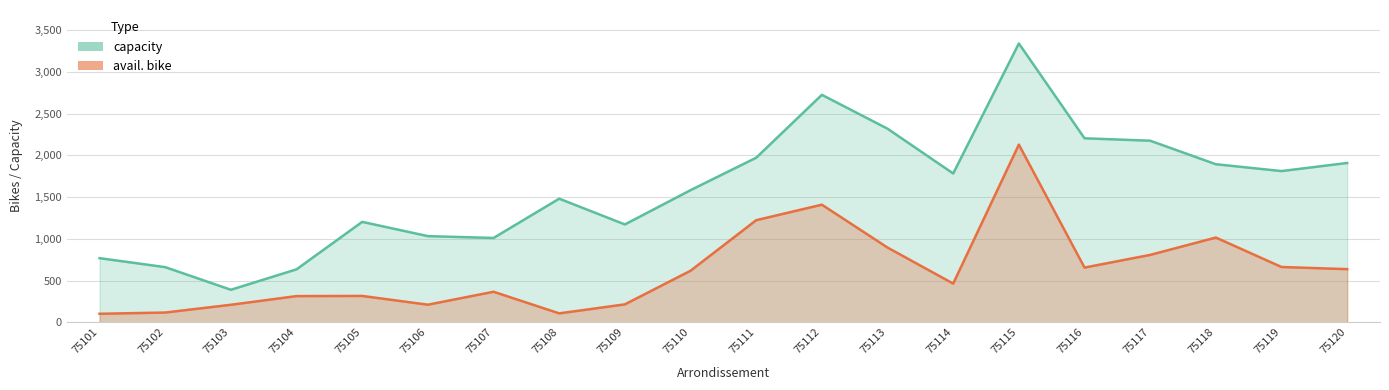

Where does the avail. bike series first go above 617?

75111